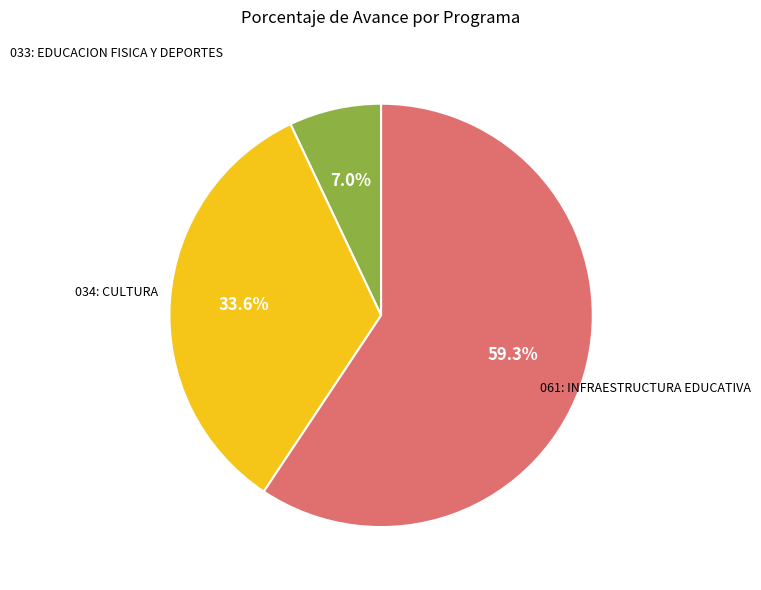

Does any single category account for the majority?

Yes